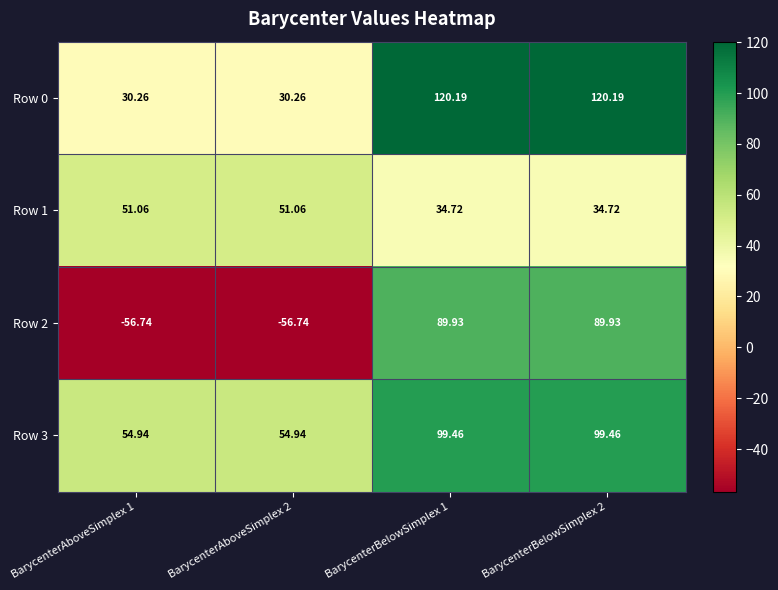

Is the value of Row 2 at BarycenterAboveSimplex 2 greater than the value of Row 0 at BarycenterBelowSimplex 1?

No